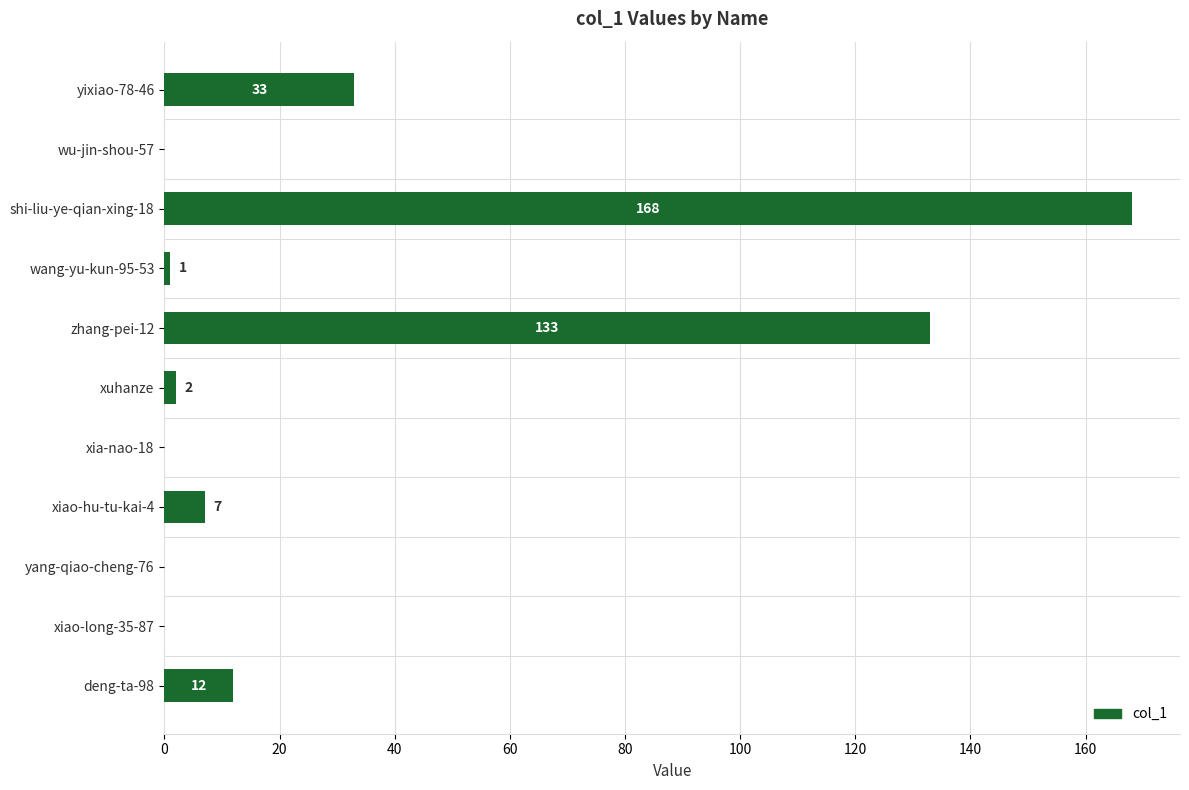

Is it true that the value at deng-ta-98 is 12?

True